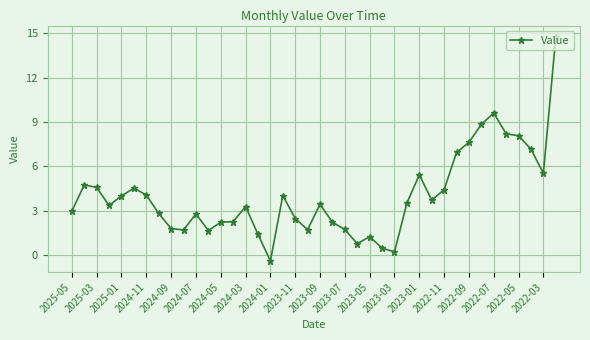

True or false: there are more than 0 points higher than both neighbors.

True